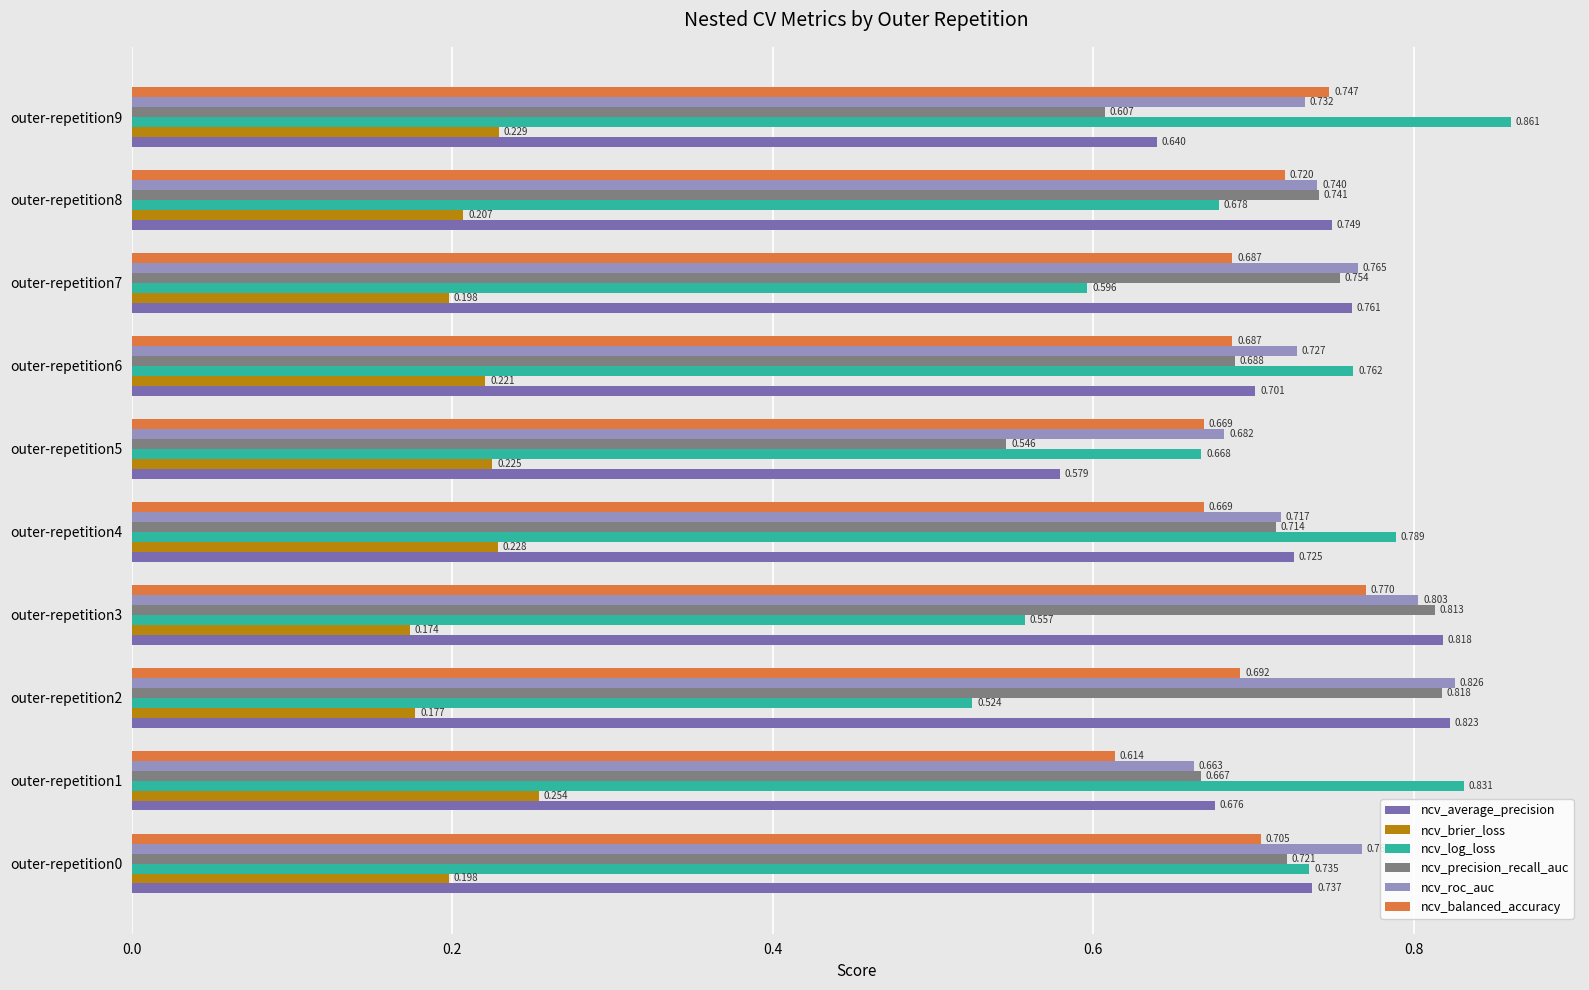

Rank the categories by ncv_roc_auc value from lowest to highest.

outer-repetition1, outer-repetition5, outer-repetition4, outer-repetition6, outer-repetition9, outer-repetition8, outer-repetition7, outer-repetition0, outer-repetition3, outer-repetition2